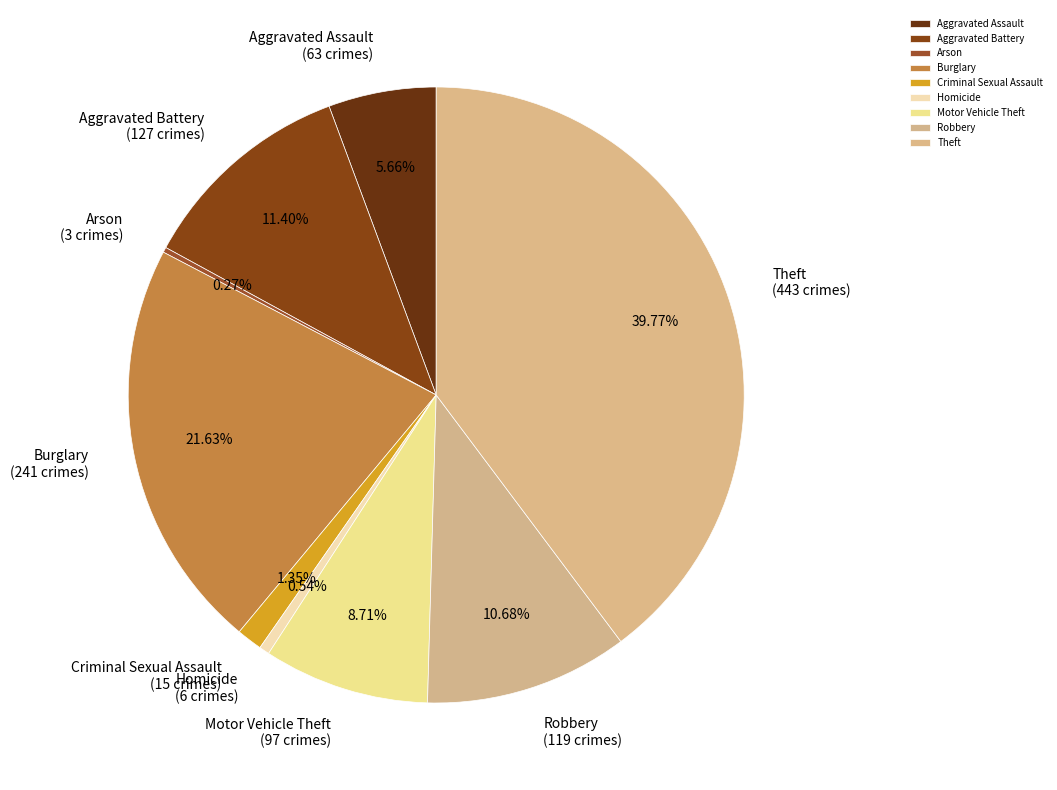

The Motor Vehicle Theft slice represents 17% of the pie. True or false?

False